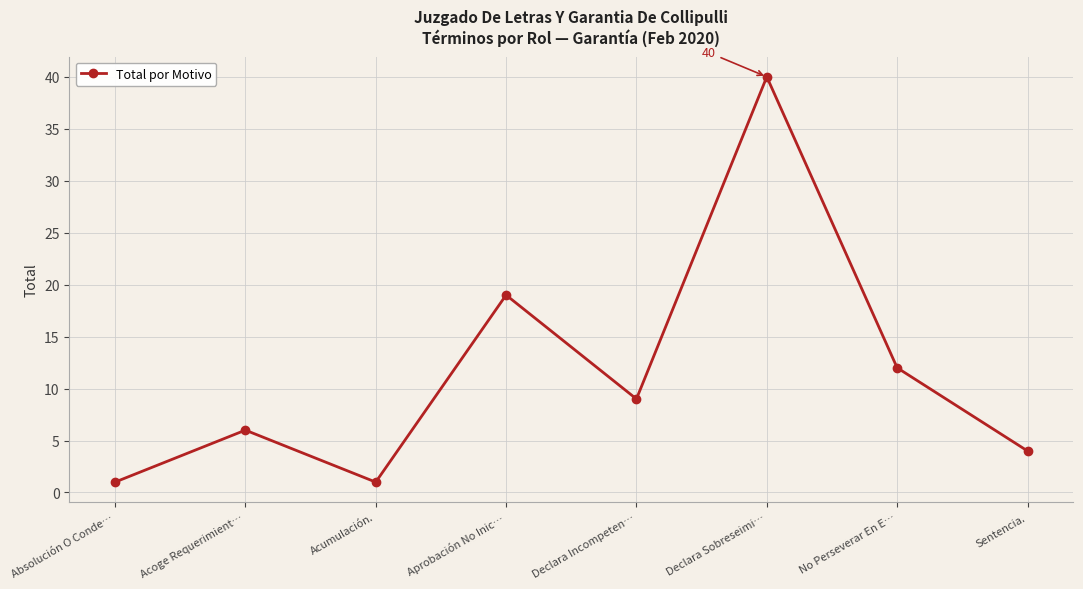

How many lines are shown in the chart?

1